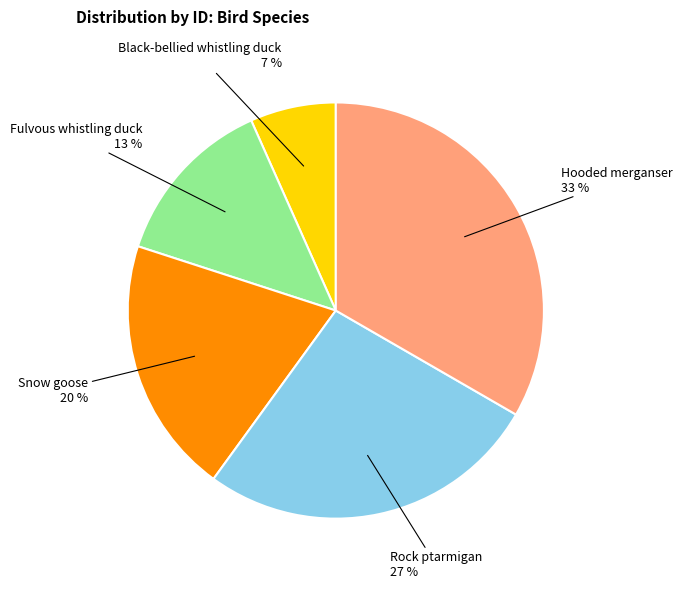

Is the sum of Rock ptarmigan and Hooded merganser greater than half?

Yes